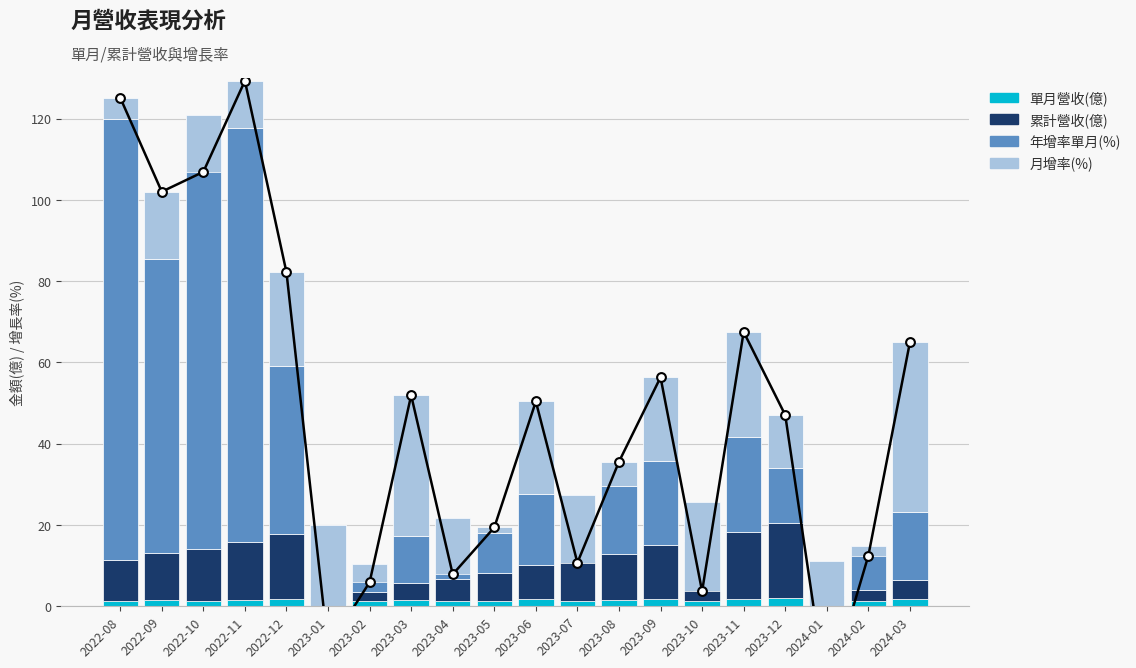

At which category is the sum across all series the highest?

2022-11